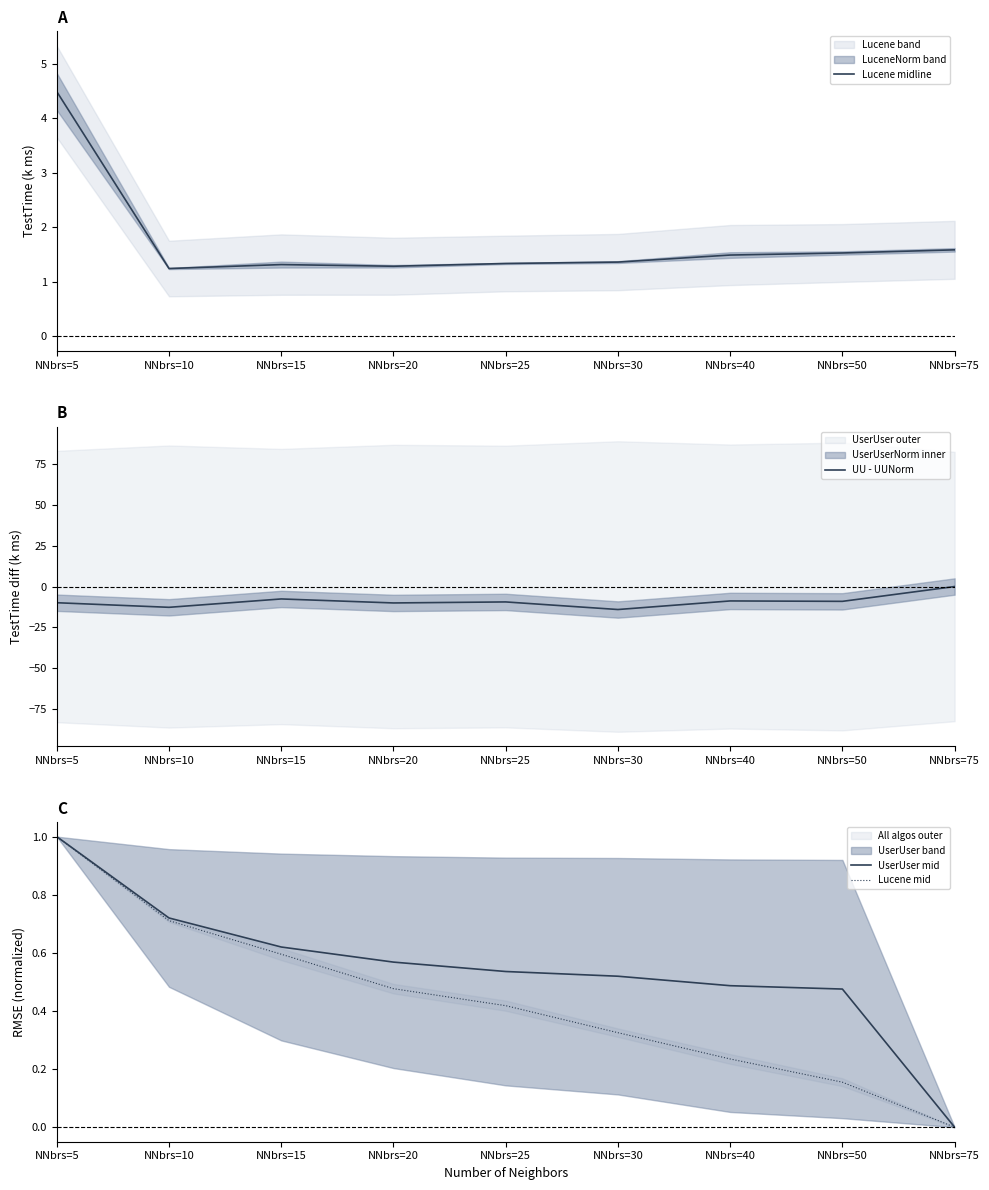

Which series has the widest spread of values?

UU - UUNorm